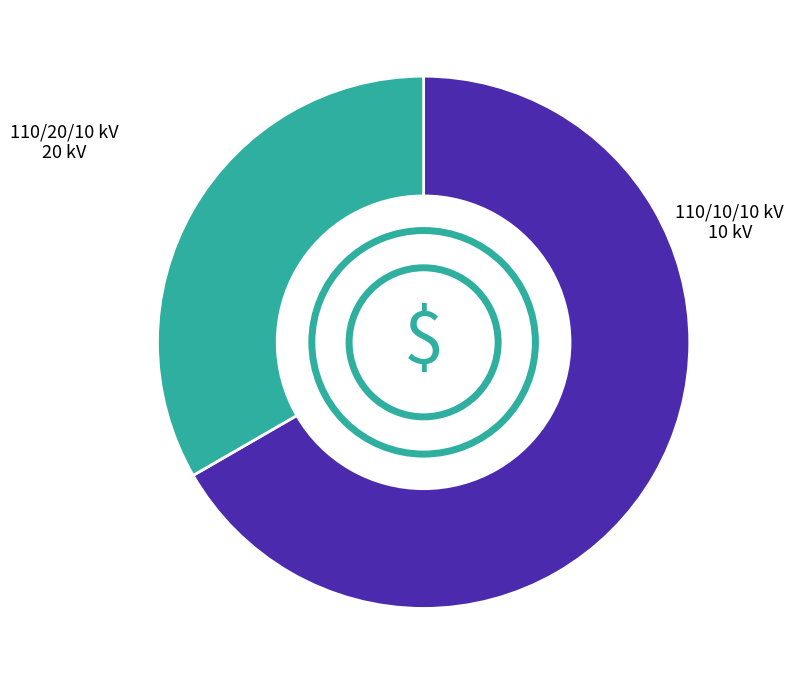

Is there a majority slice in this chart?

Yes